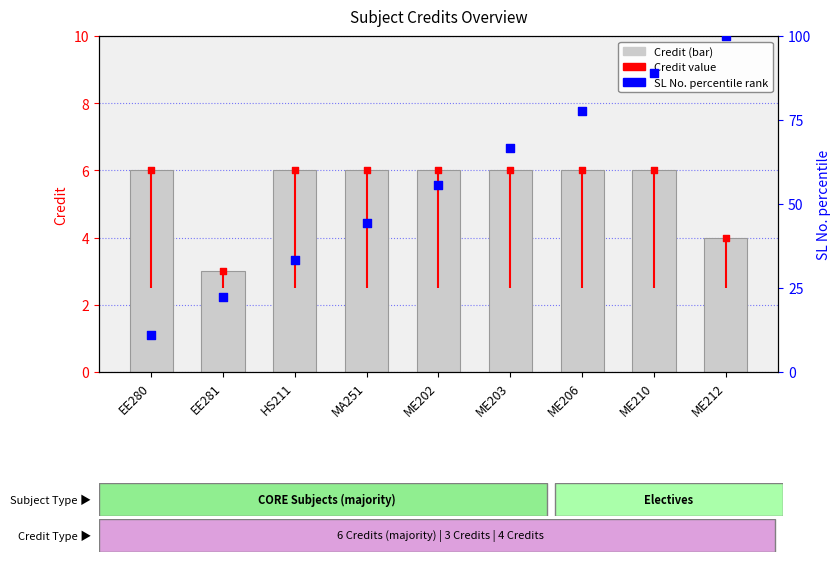

At how many categories does at least one series exceed 90?

1